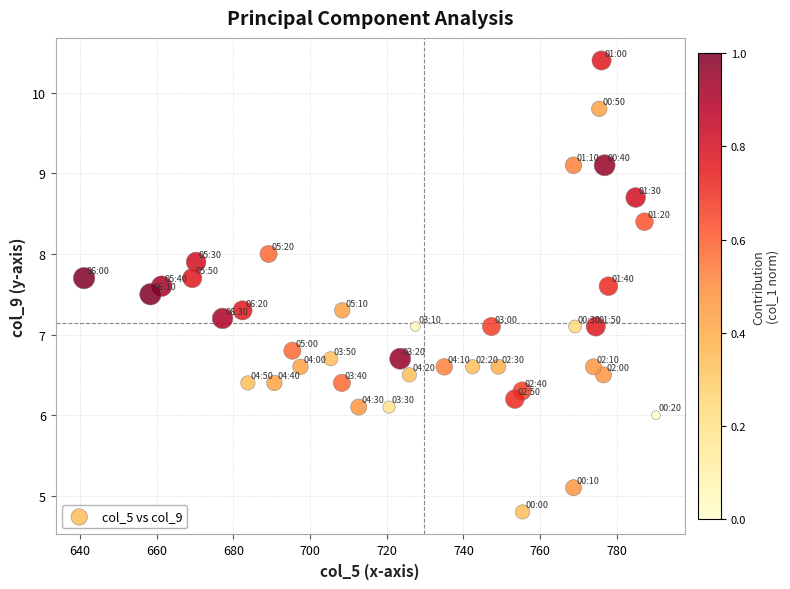

What is the range of Y values (max minus min)?

5.6